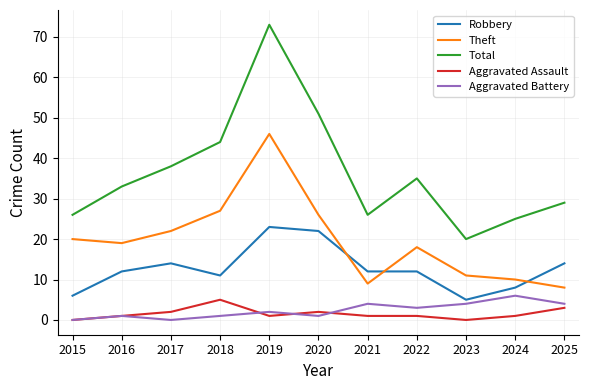

Where is the first local maximum for Aggravated Assault?

2018